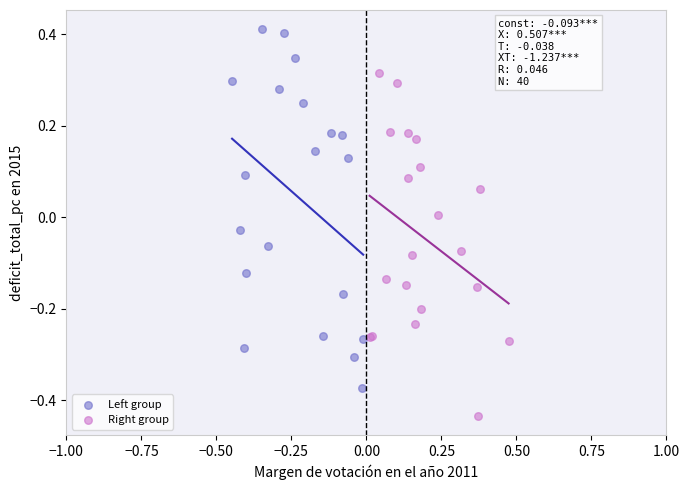

Which series reaches the minimum Y coordinate?

Right group